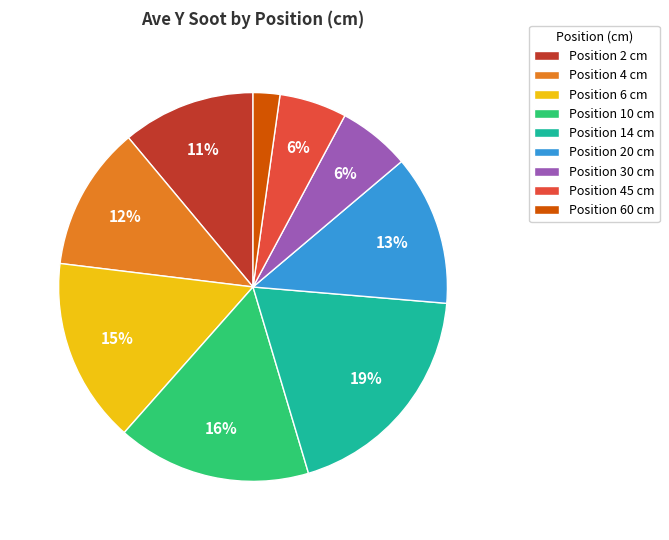

To the nearest percent, what is the average slice percentage?

11%